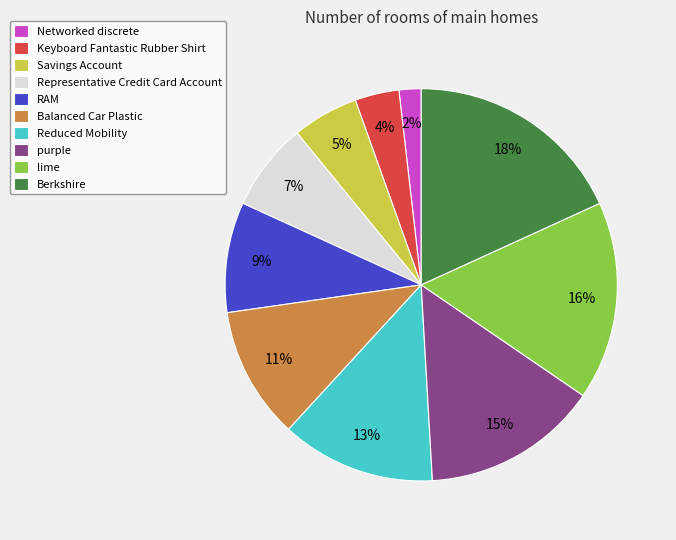

Rank the categories by value from highest to lowest.

Berkshire, lime, purple, Reduced Mobility, Balanced Car Plastic, RAM, Representative Credit Card Account, Savings Account, Keyboard Fantastic Rubber Shirt, Networked discrete